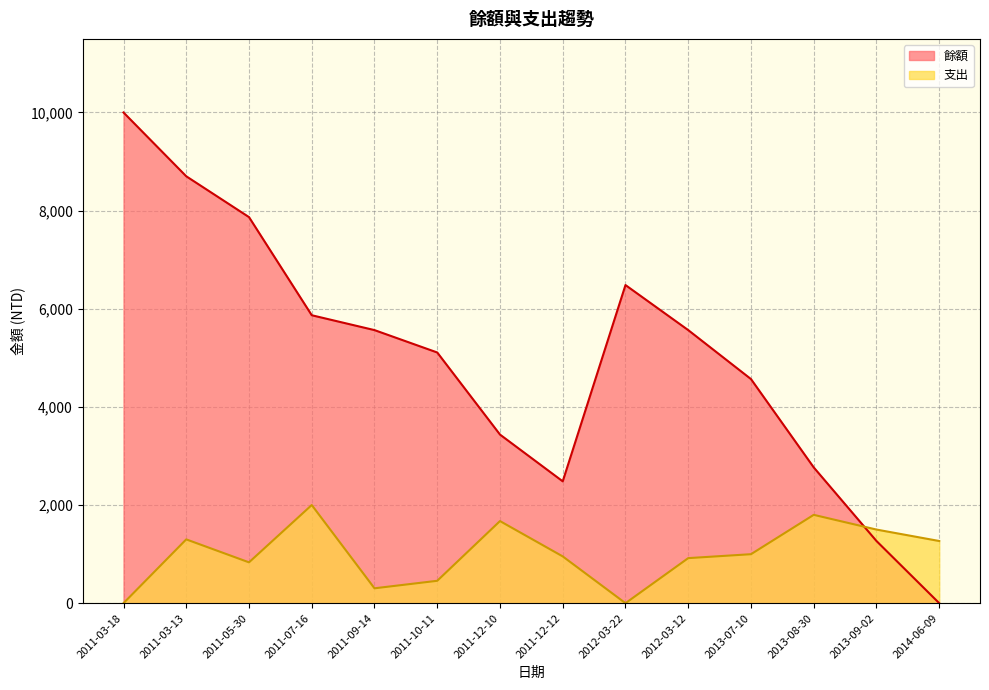

What is the difference between the maximum and minimum values in the 餘額 series?

10000